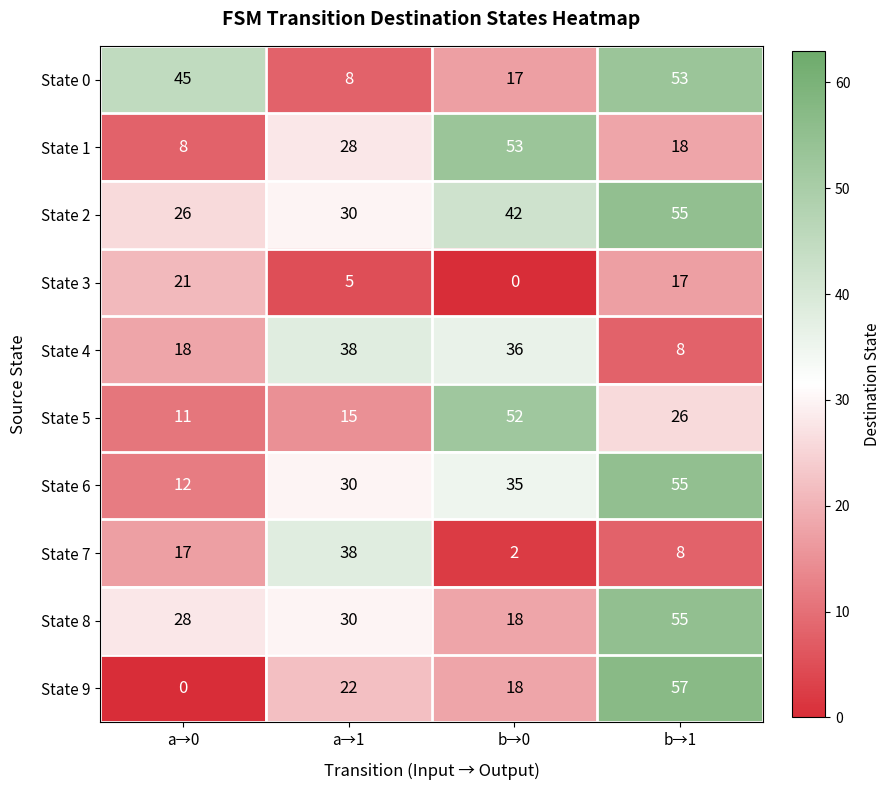

The State 7 series shows 3 at b→0. True or false?

False